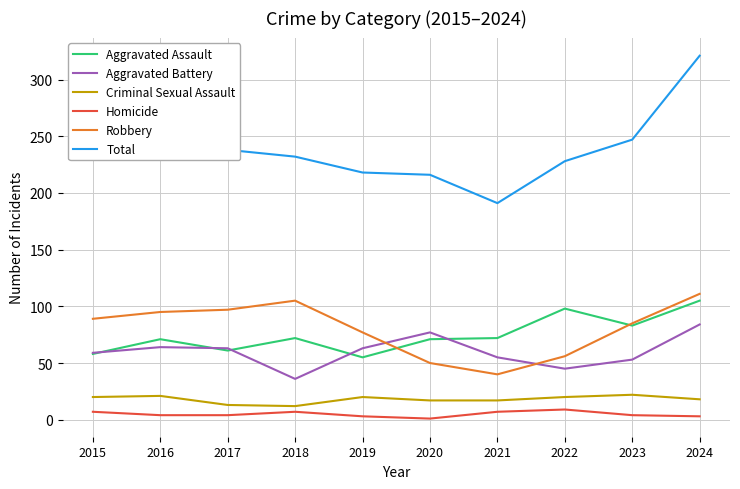

Is this an area chart (filled region under the line)?

No